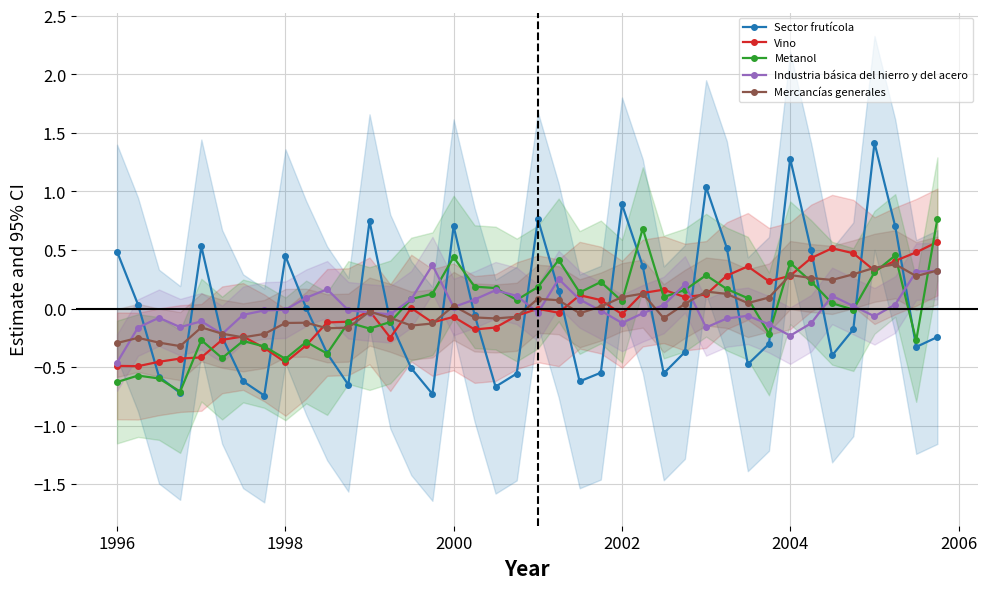

What is the difference between the maximum and minimum values in the Metanol series?

1.5